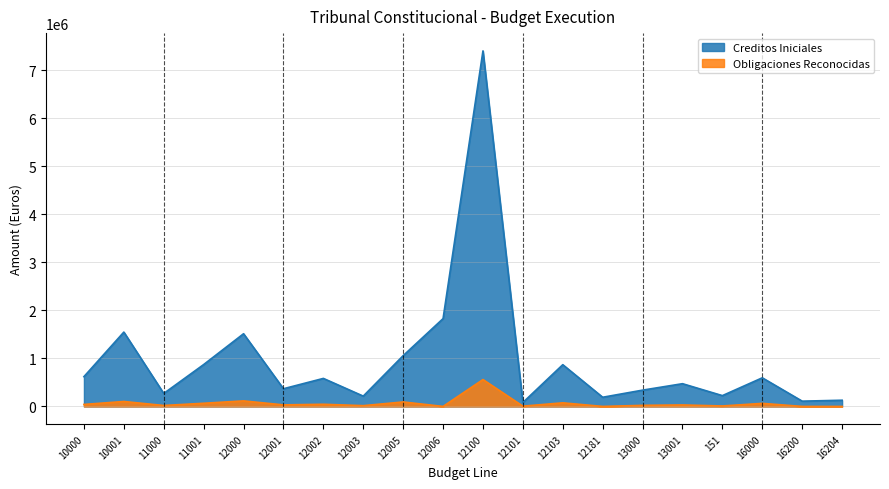

List the series in order of their overall mean, highest first.

Creditos Iniciales, Obligaciones Reconocidas